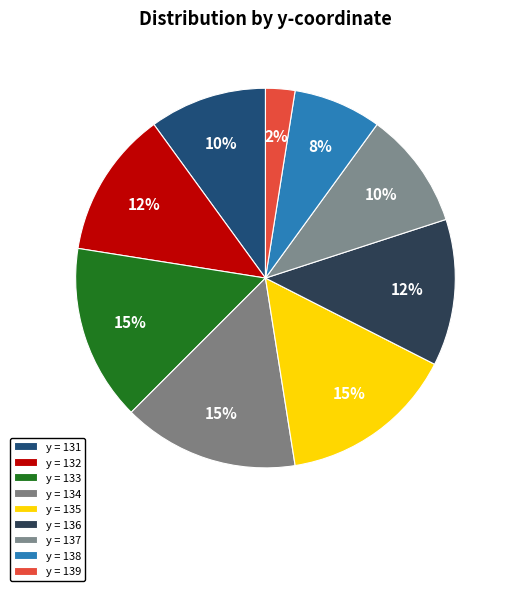

How many slices are in this pie chart?

9